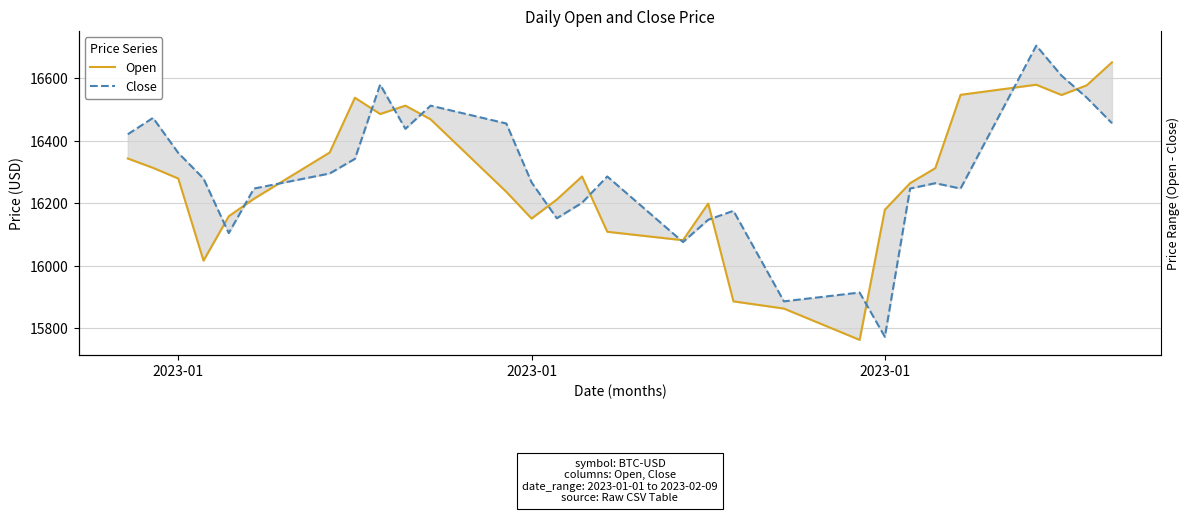

What is the smallest value displayed?

15762.8